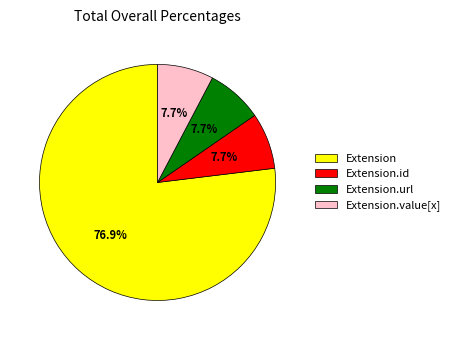

Is the sum of Extension.id and Extension.url greater than half?

No